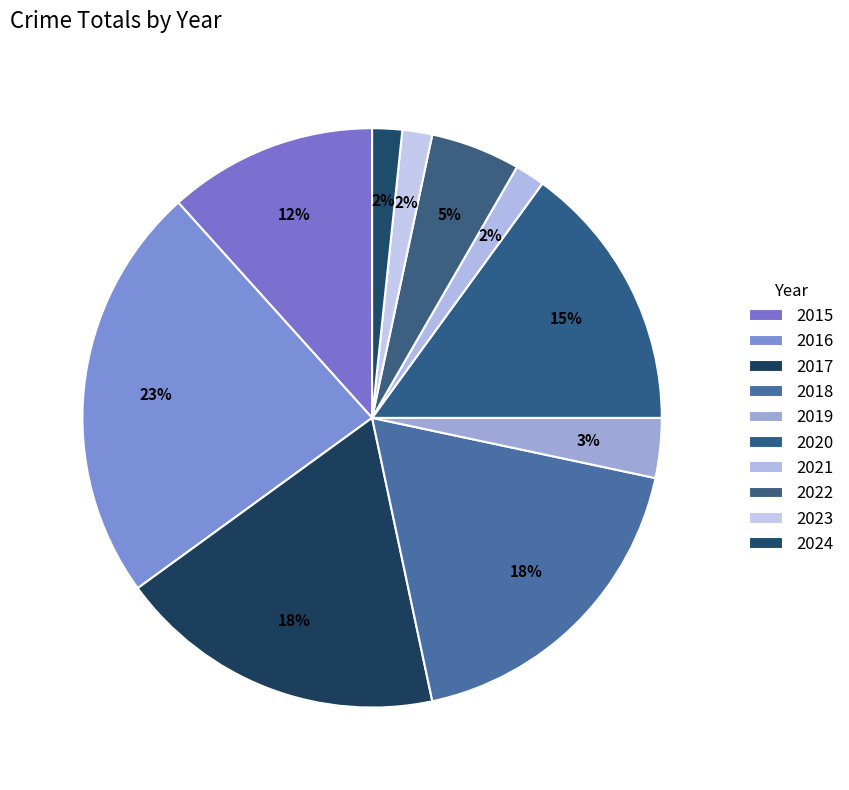

Approximately how many times larger is the value at 2016 compared to 2023?

14.0